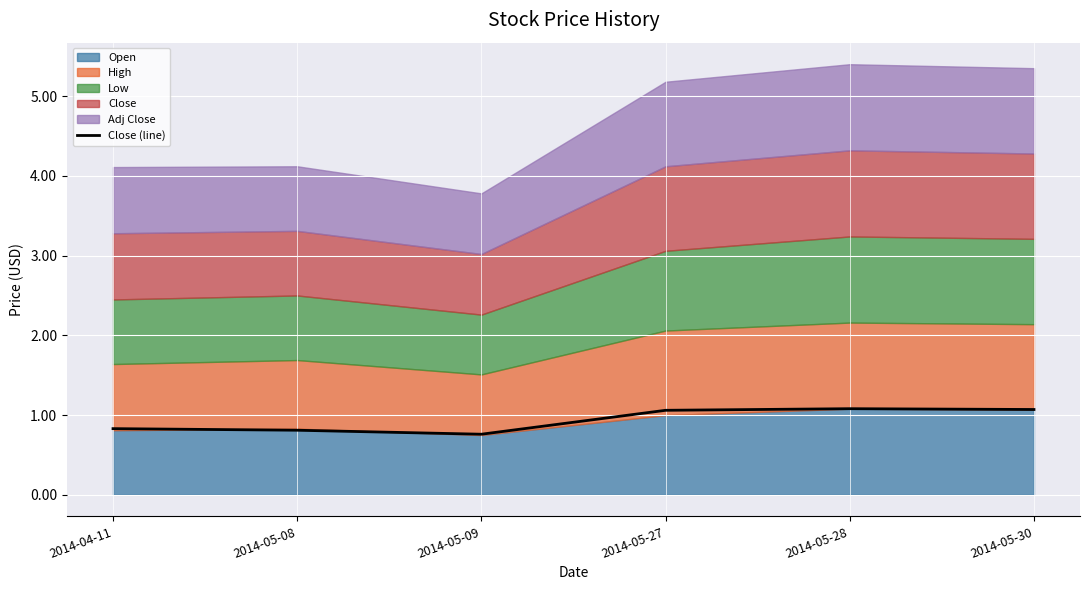

How many points are lower than both their immediate neighbors (excluding endpoints)?

1